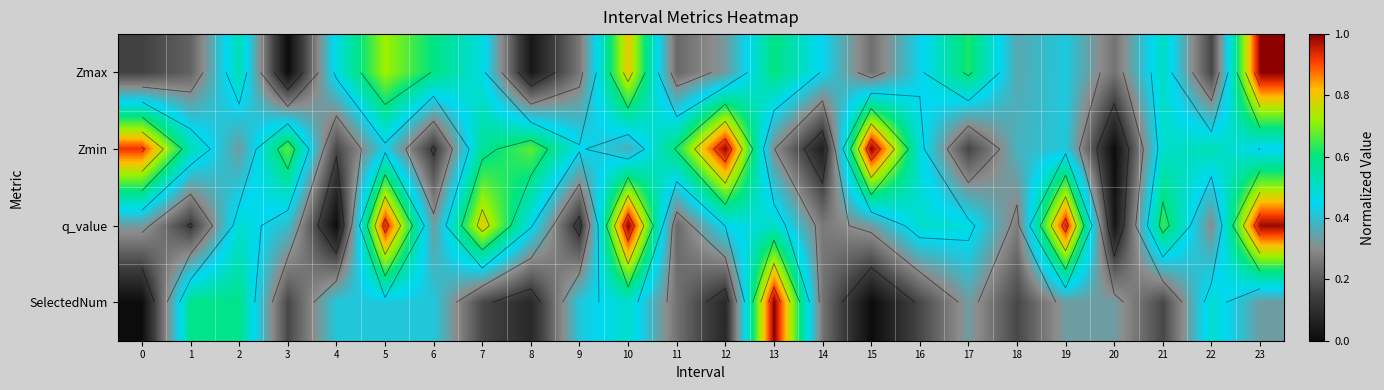

What is the sum of the Zmin values at 0 and 9?

1.4